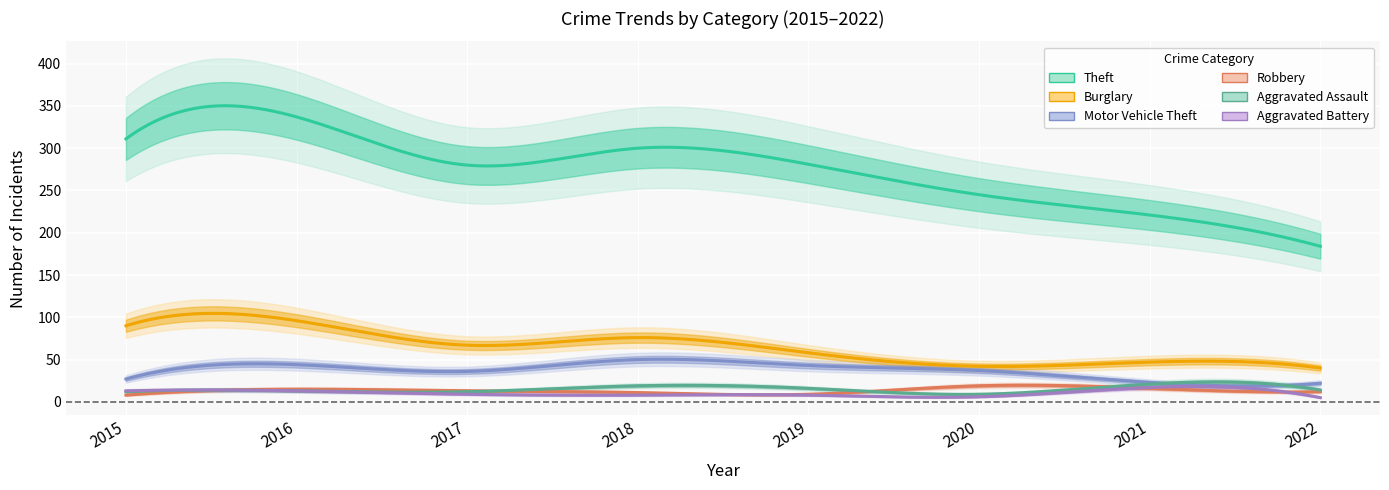

Which series has the widest spread of values?

Theft